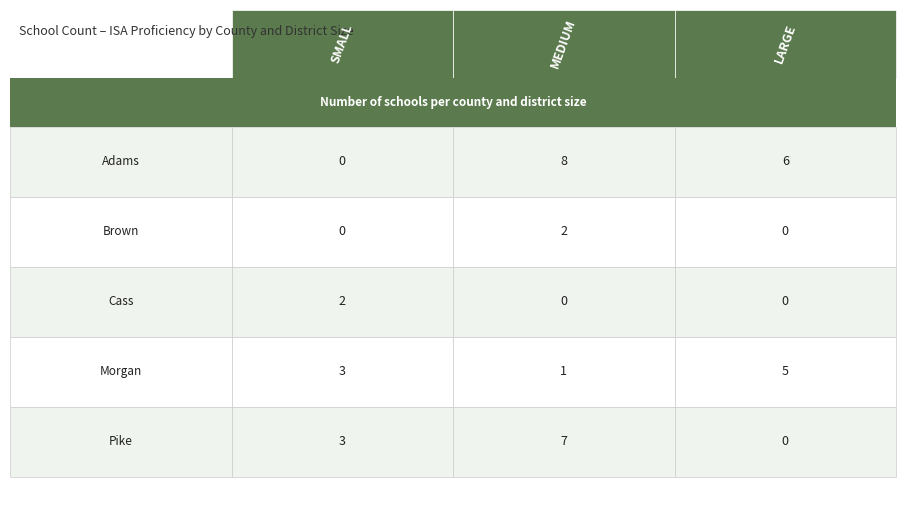

How many values in LARGE are above zero?

2